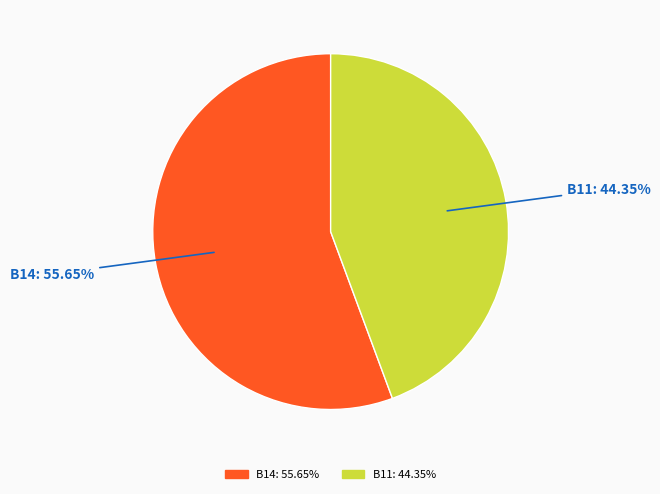

Is there any slice that represents more than half of the pie?

Yes